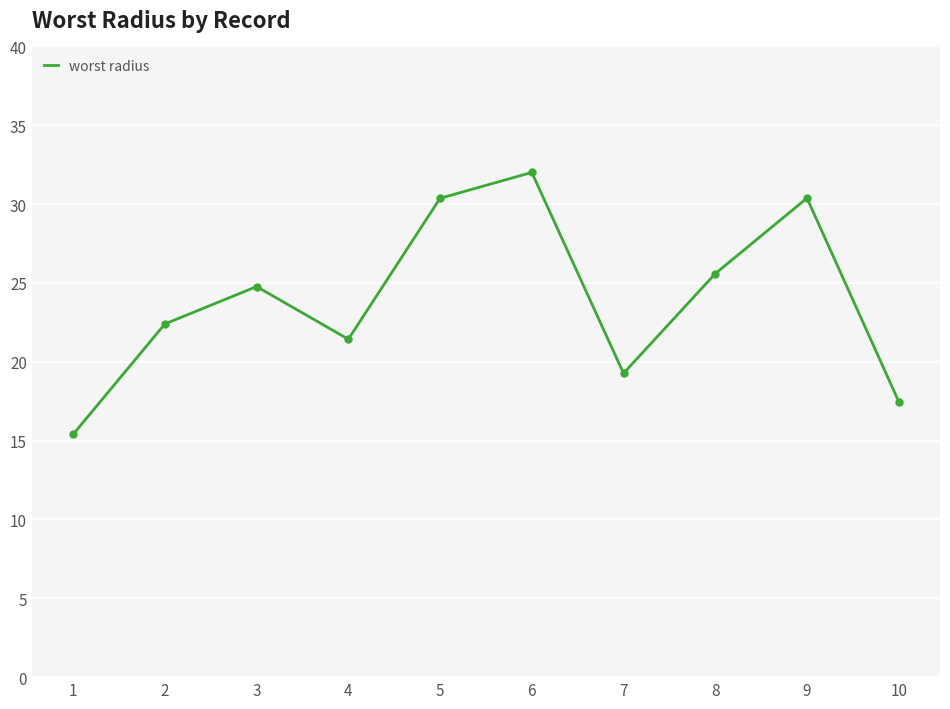

The chart shows a value of 25.6 at 8. True or false?

True